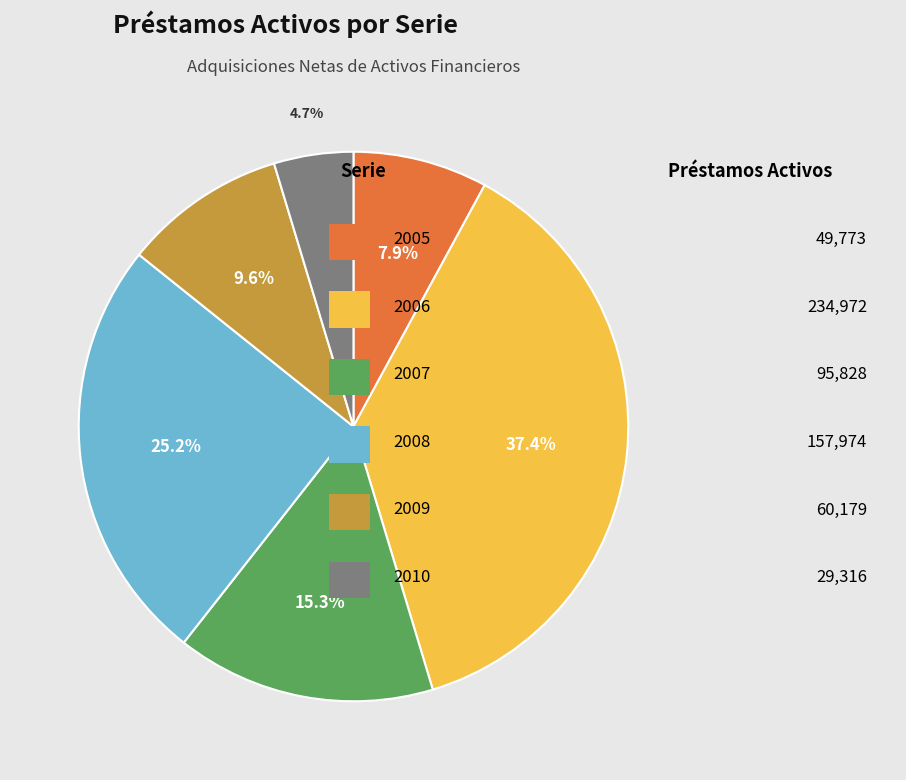

Is there any slice that represents more than half of the pie?

No